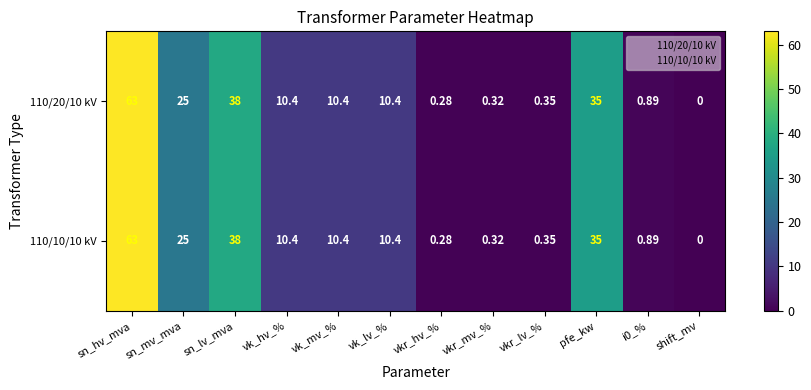

At how many categories does at least one series exceed 2?

7